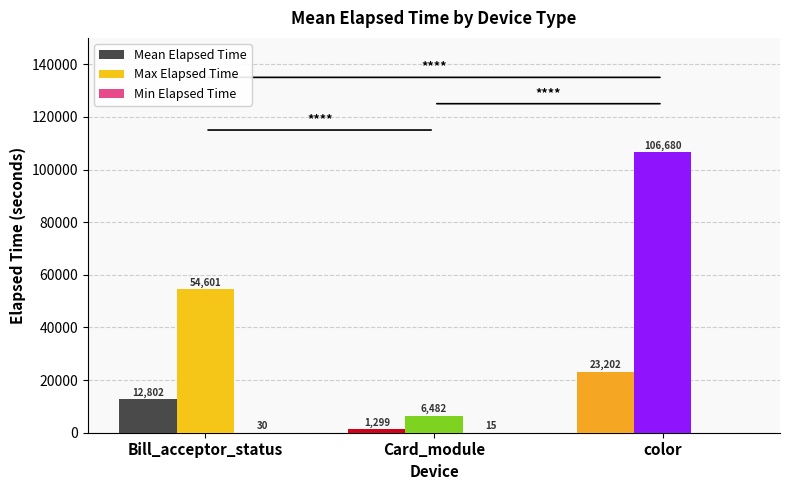

Which series has the largest total across all categories?

Max Elapsed Time